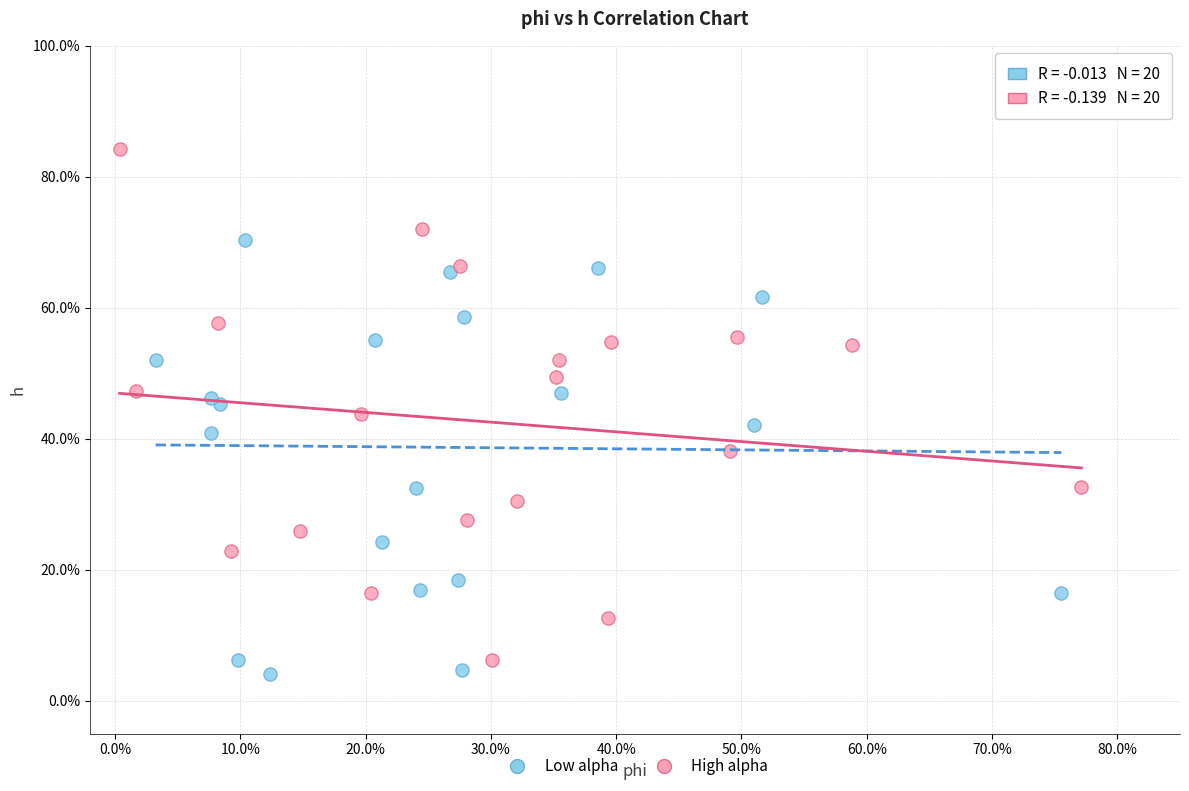

Which series contains the lowest Y value?

Low alpha